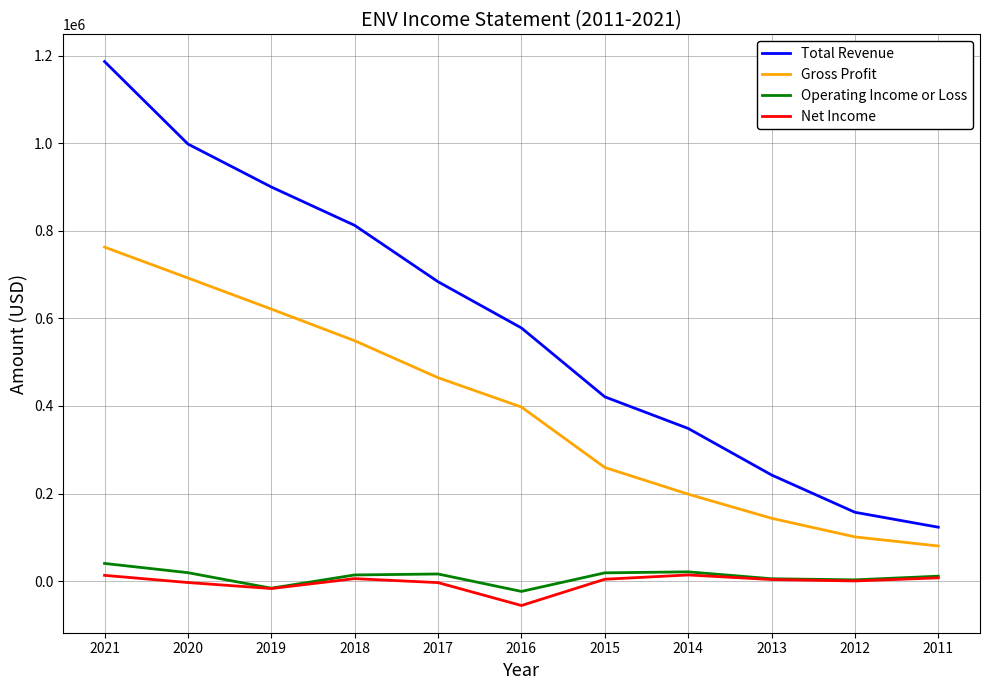

The value of Total Revenue at 2019 is 210987. True or false?

False